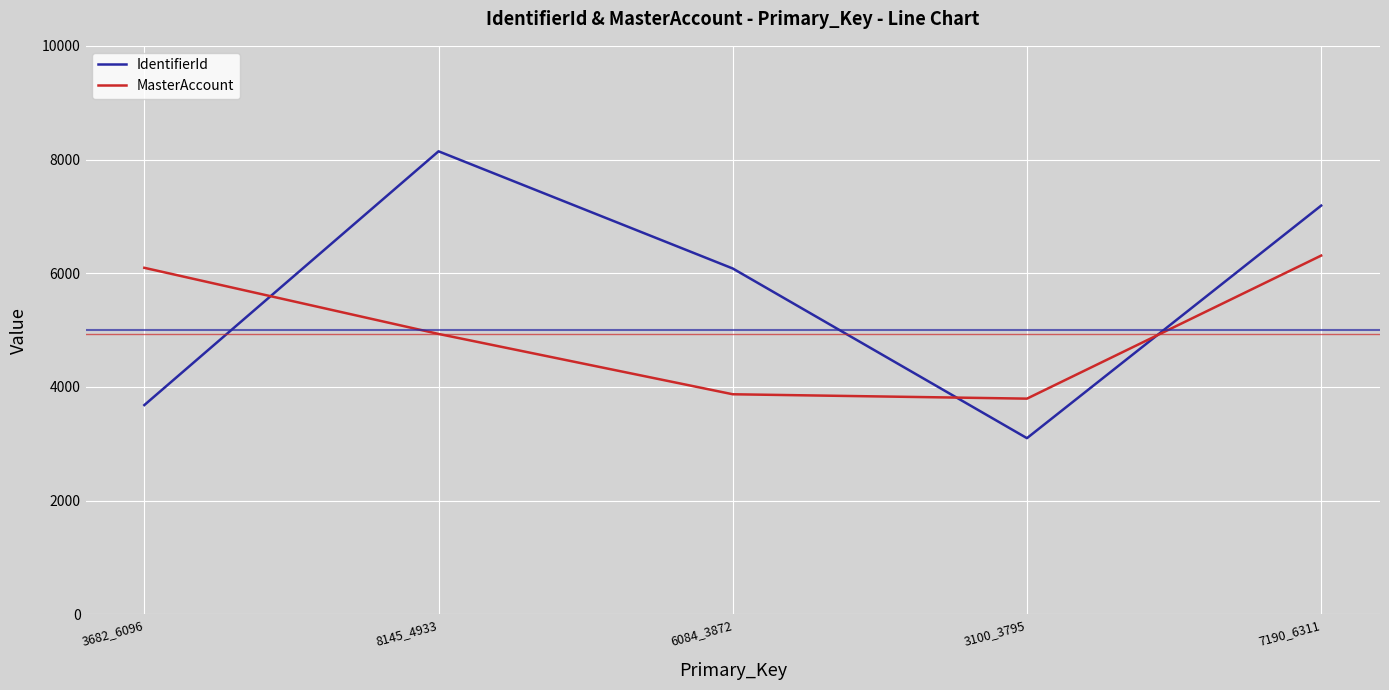

List the series in order of their overall mean, highest first.

IdentifierId, MasterAccount